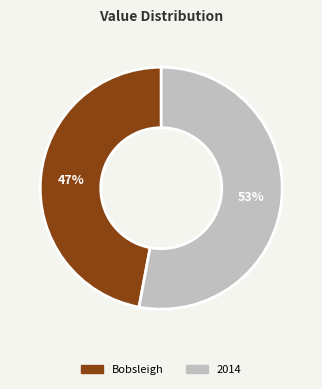

Approximately how many times larger is the value at 2014 compared to Bobsleigh?

1.1